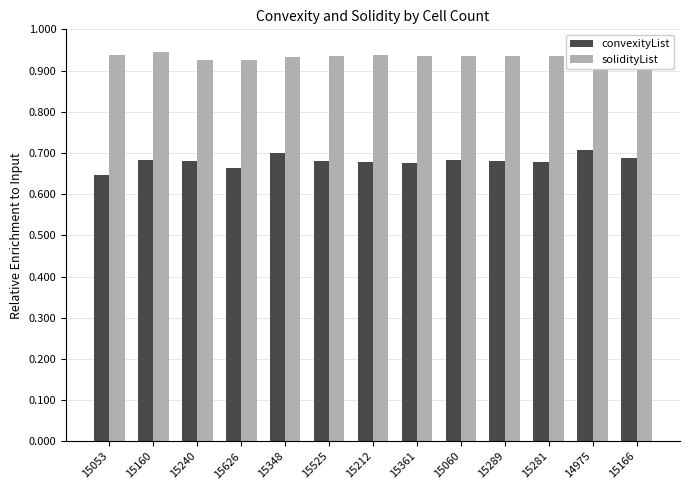

Which category has the highest value across all series?

14975